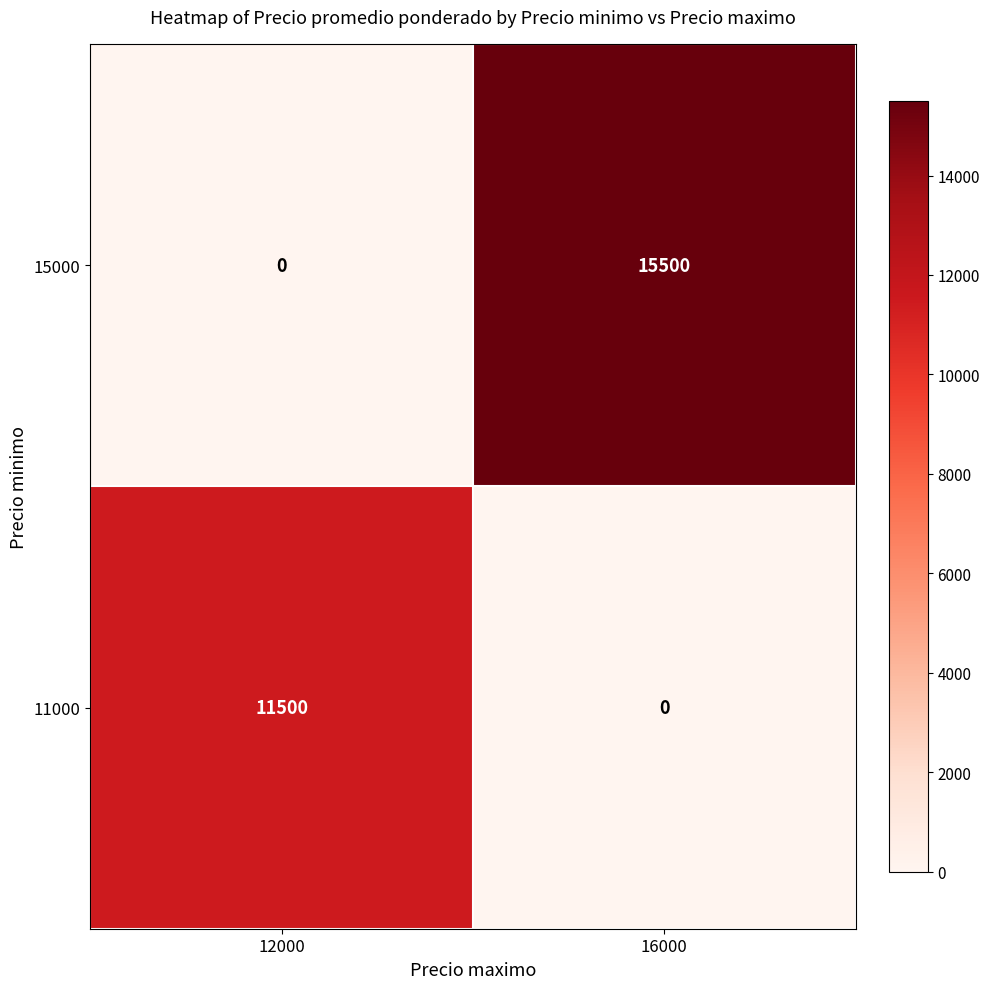

At which label is 15000 closest to 7750?

12000